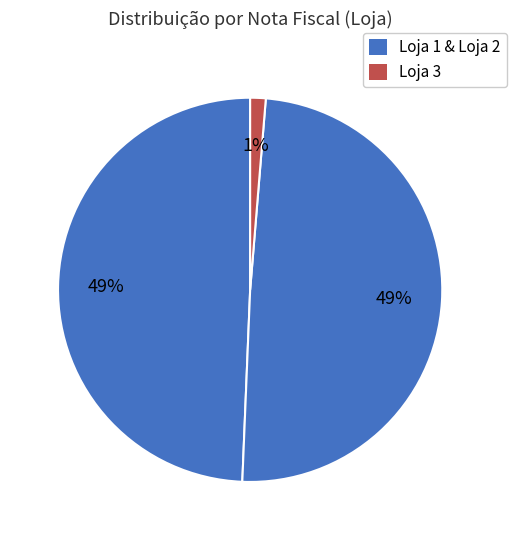

How many segments does this pie chart have?

3